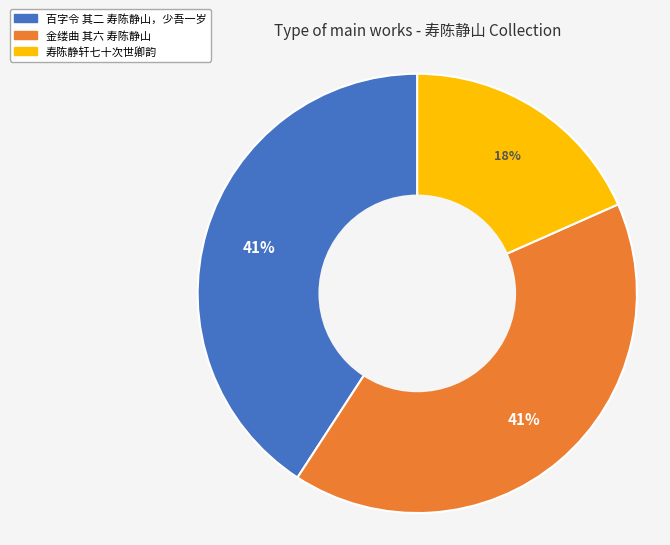

Count the number of slices in the pie.

3